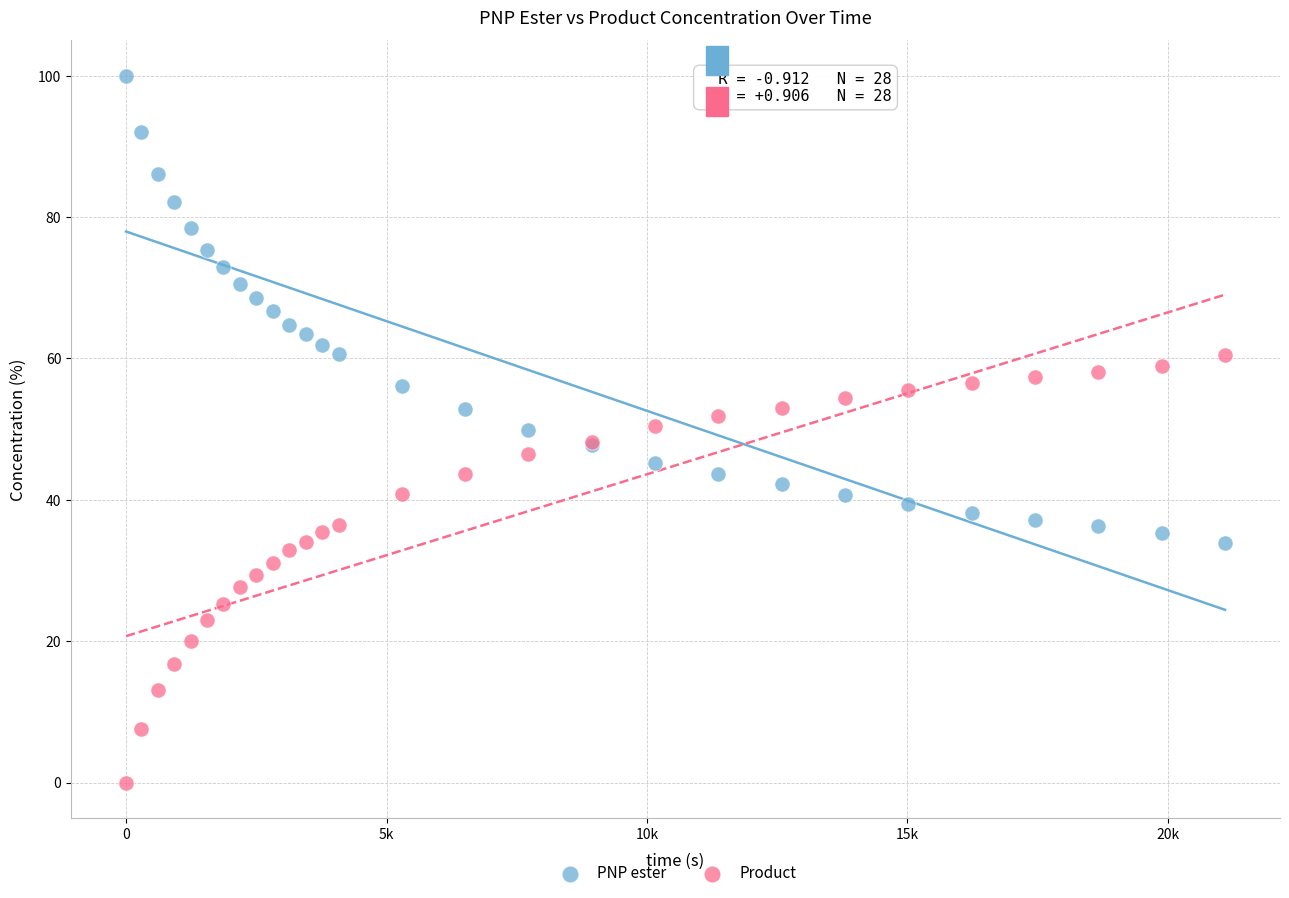

Which series reaches the maximum Y coordinate?

PNP ester